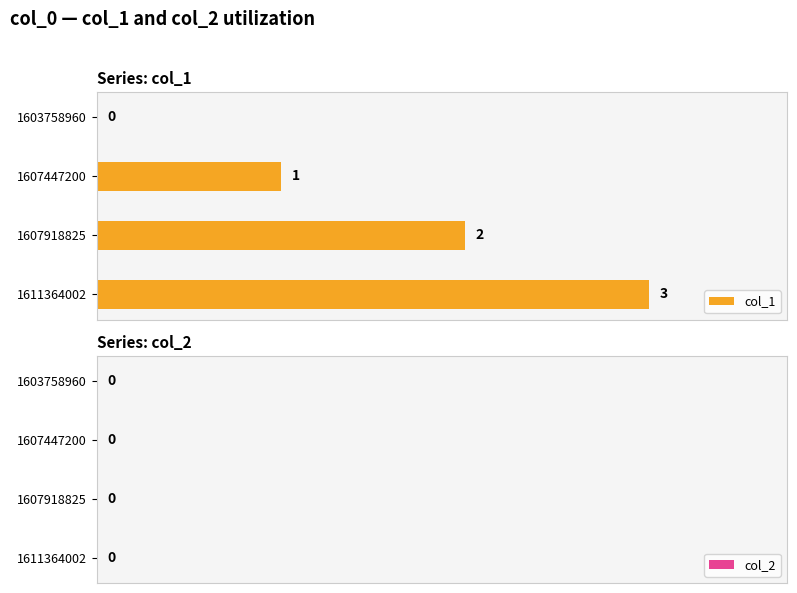

Are the bars horizontal?

Yes